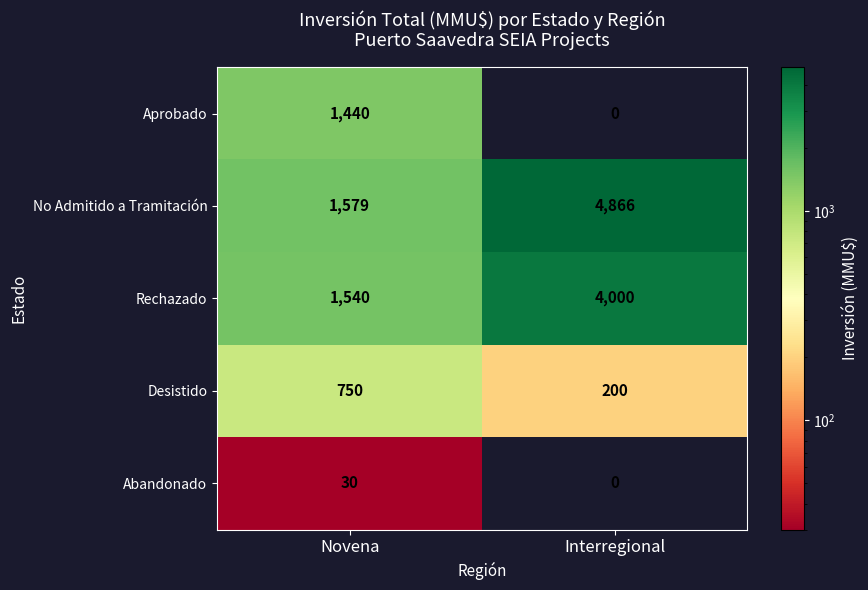

At which label does Rechazado reach its peak?

Interregional